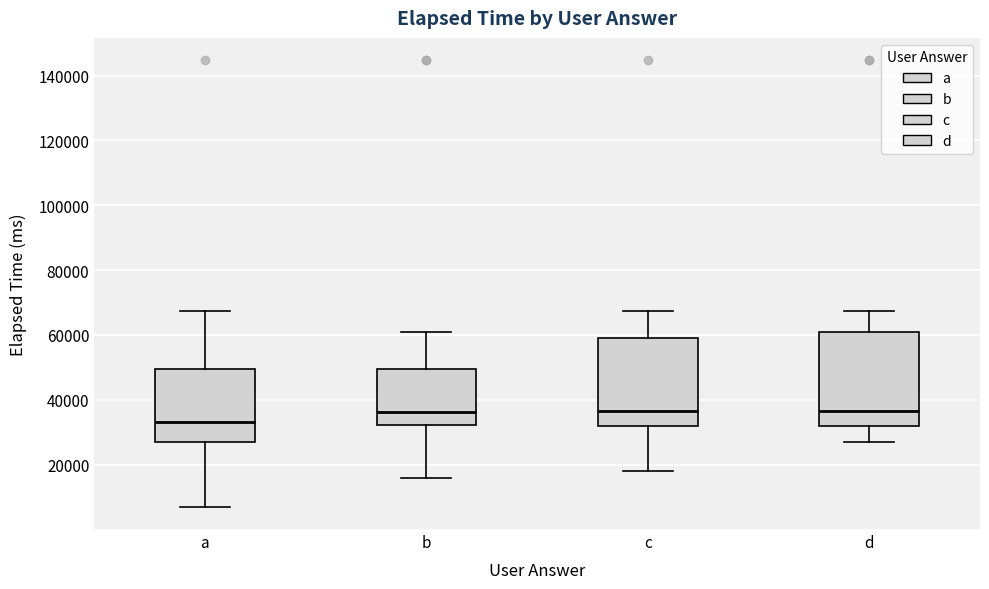

Reading left to right, transcribe this box plot: for each box, give where its median line is, the range the box spans, and where its two whiskers end, as read against the y-axis. The values are not printed on the chart, so give them approximately, as read against the axis.

a: median 34000, box 28000 to 50000, whiskers 8000 to 68000
b: median 36000, box 32000 to 50000, whiskers 16000 to 62000
c: median 36000, box 32000 to 60000, whiskers 18000 to 68000
d: median 36000, box 32000 to 62000, whiskers 28000 to 68000